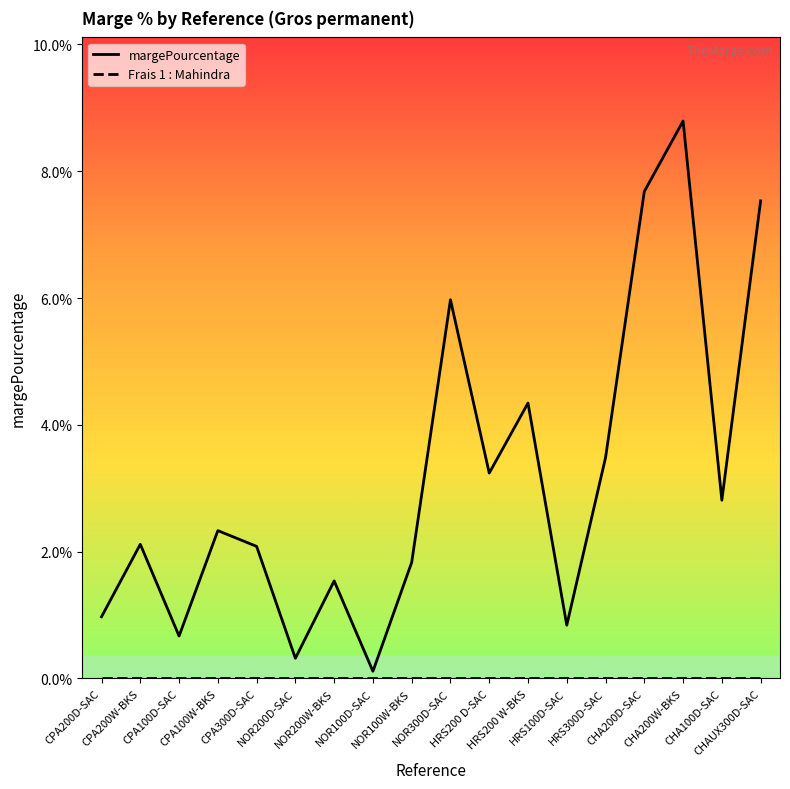

What is the difference between the maximum and minimum values in the margePourcentage series?

8.7